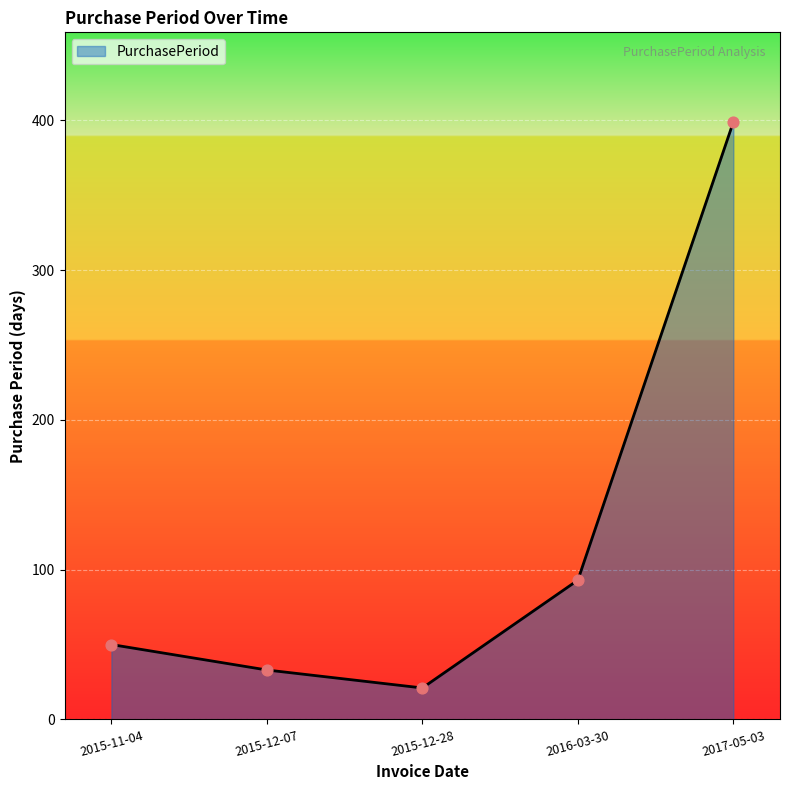

What is the change in value from 2015-11-04 to 2015-12-28?

-29